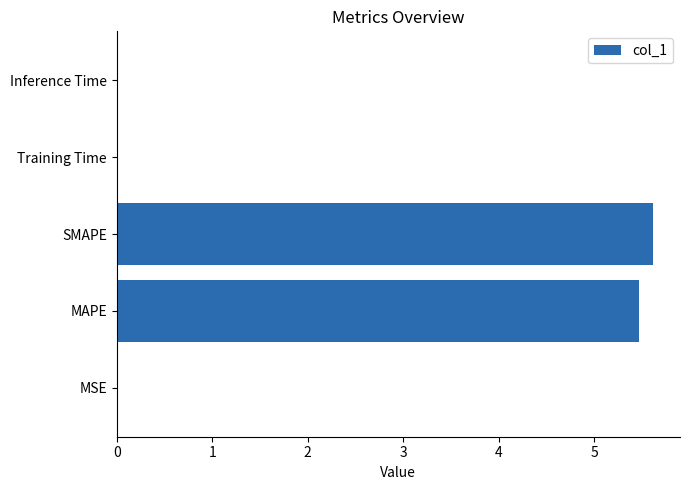

At which category does the chart reach its peak across all series?

SMAPE